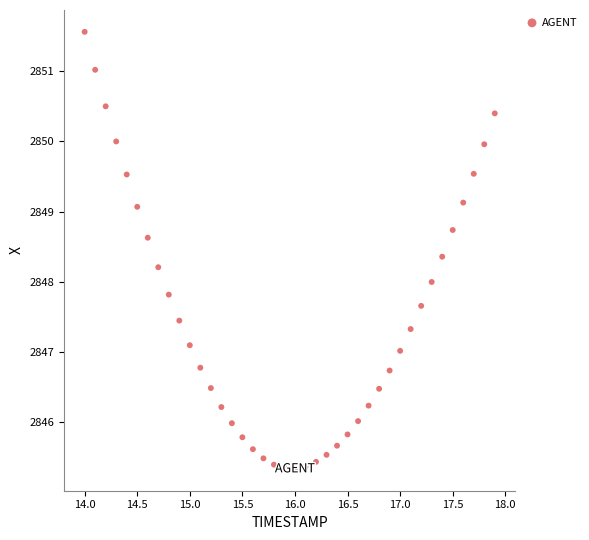

What is the range of X values (max minus min)?

3.9